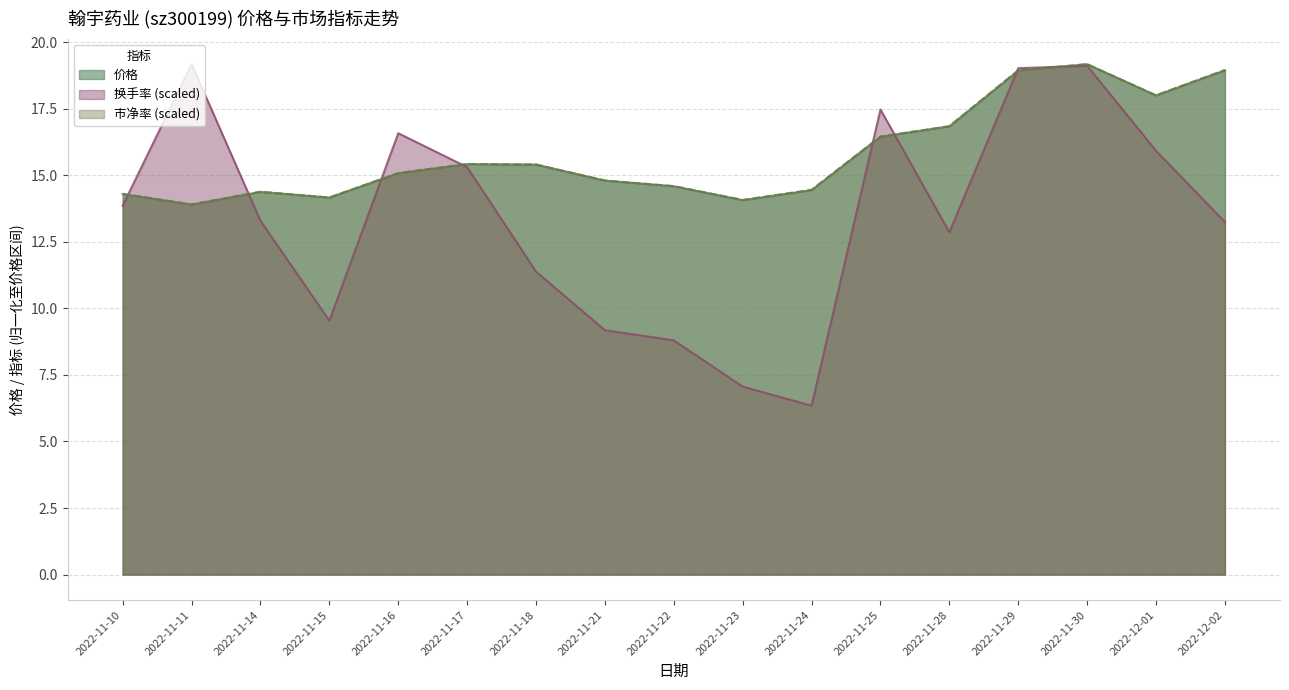

Count the number of categories in the chart.

17